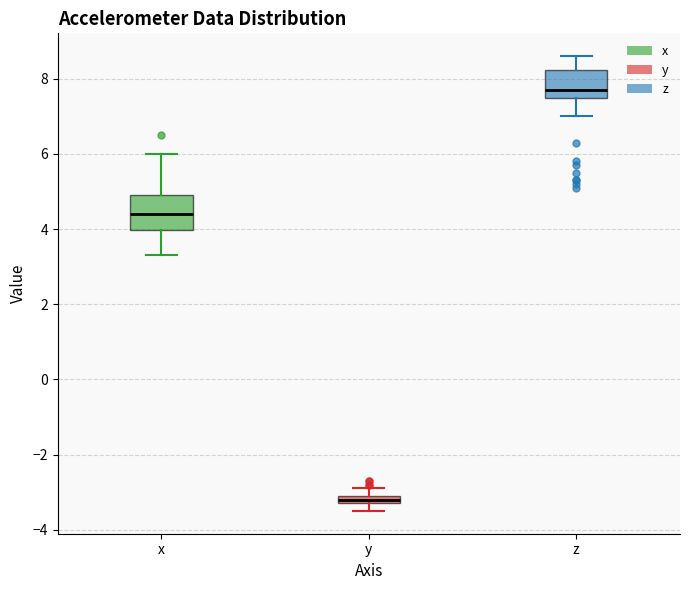

Where does the lower whisker of the box for y end on the y-axis? The values are not printed on the chart, so give them approximately, as read against the axis.

-3.4